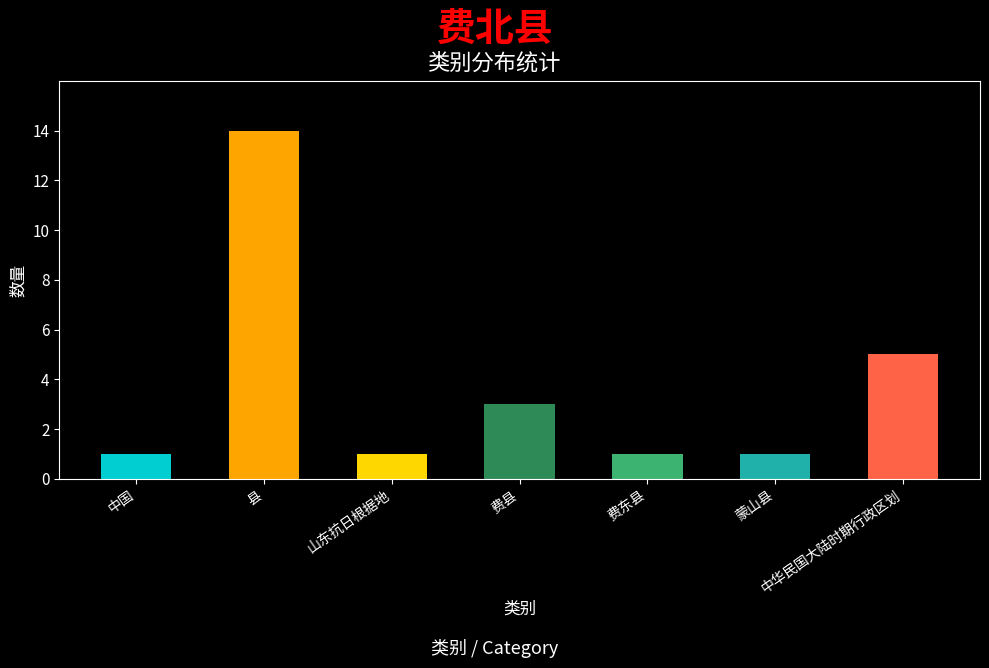

What is the change in value from 中国 to 中华民国大陆时期行政区划?

+4